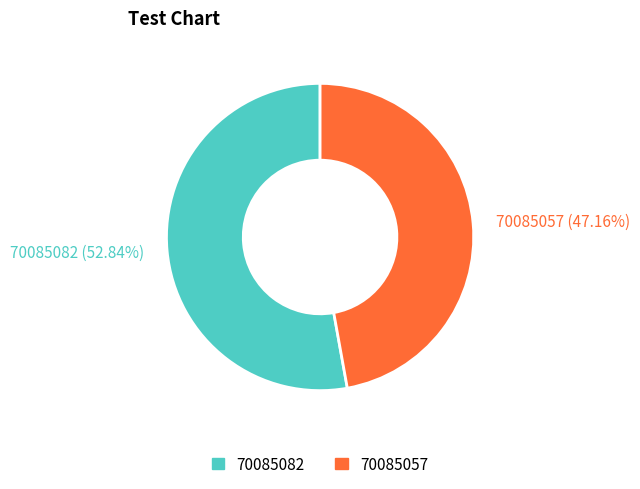

How many segments does this pie chart have?

2